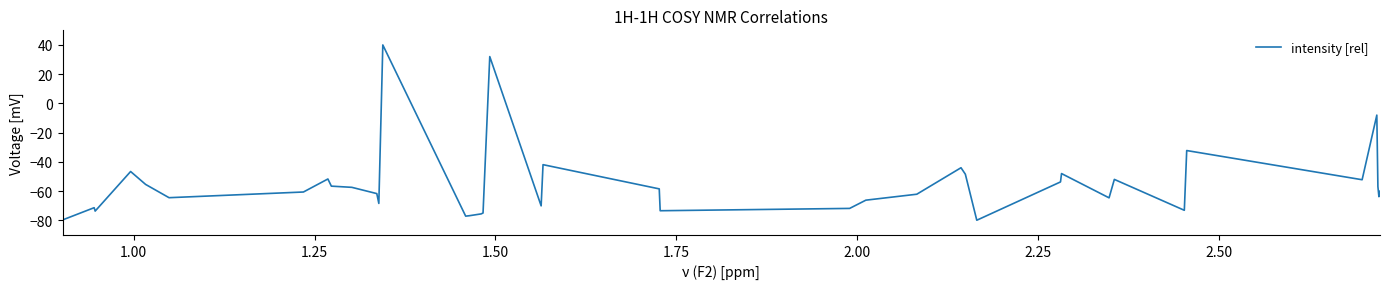

What is the greatest value displayed?

40.0